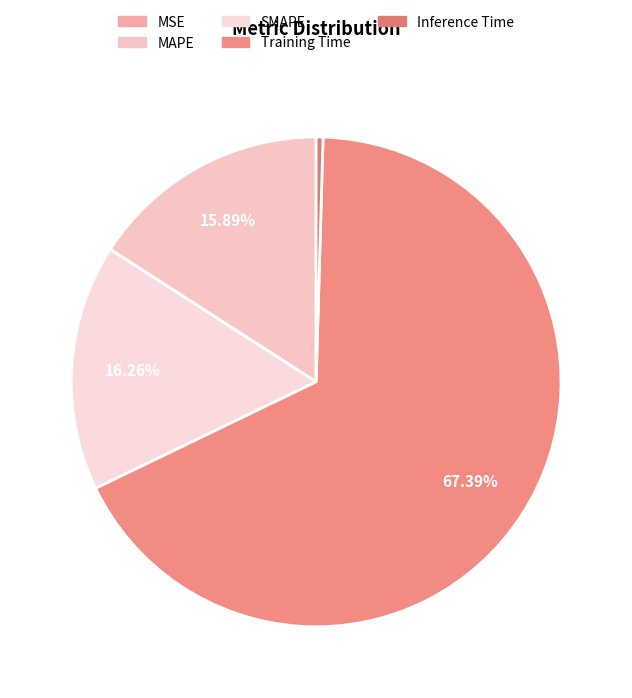

True or false: Inference Time accounts for 1% of the total.

False